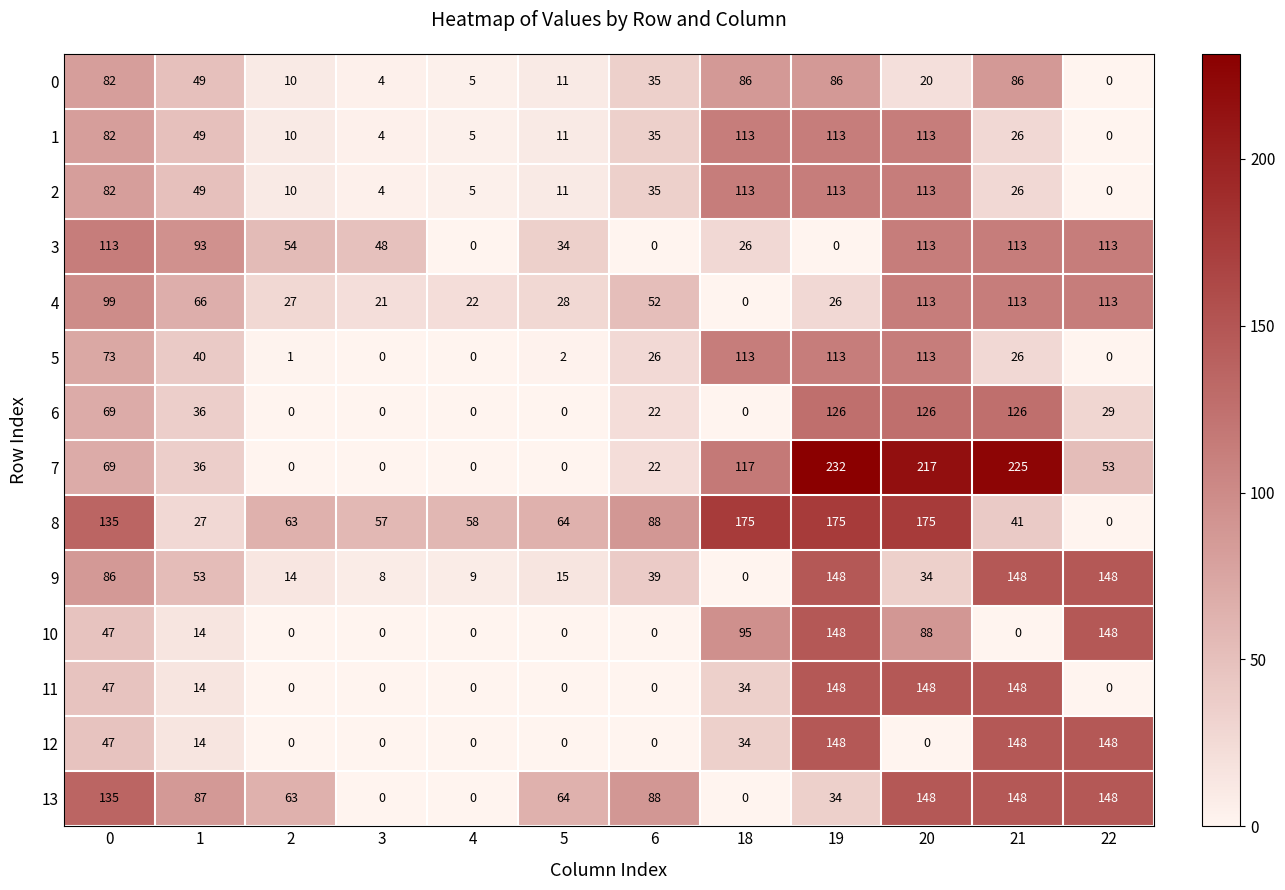

True or false: 3 has a value of 0 at 4.

True